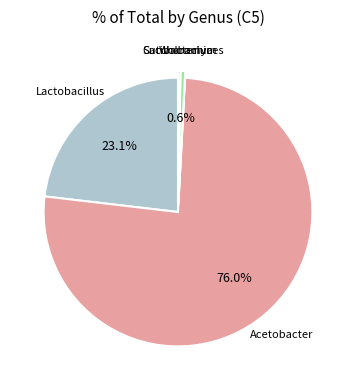

What percentage is the Saccharomyces slice, to the nearest percent?

1%